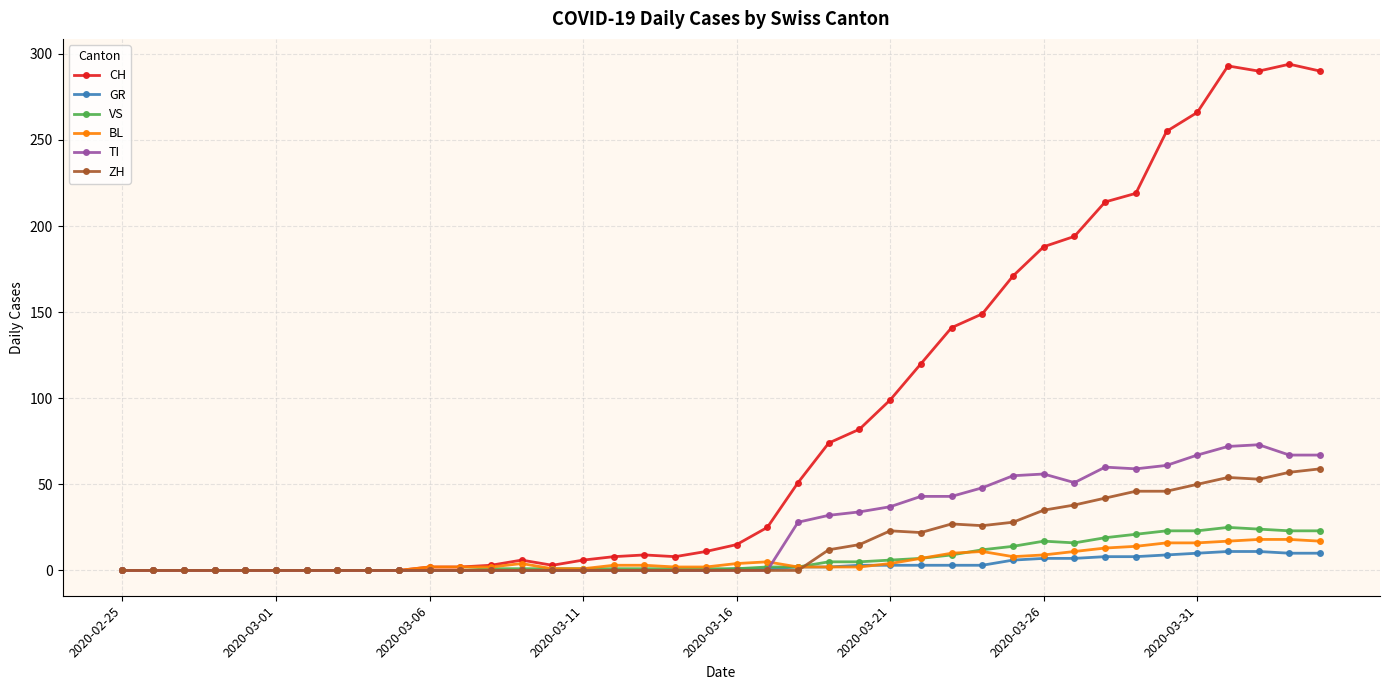

Which series has the widest spread of values?

CH